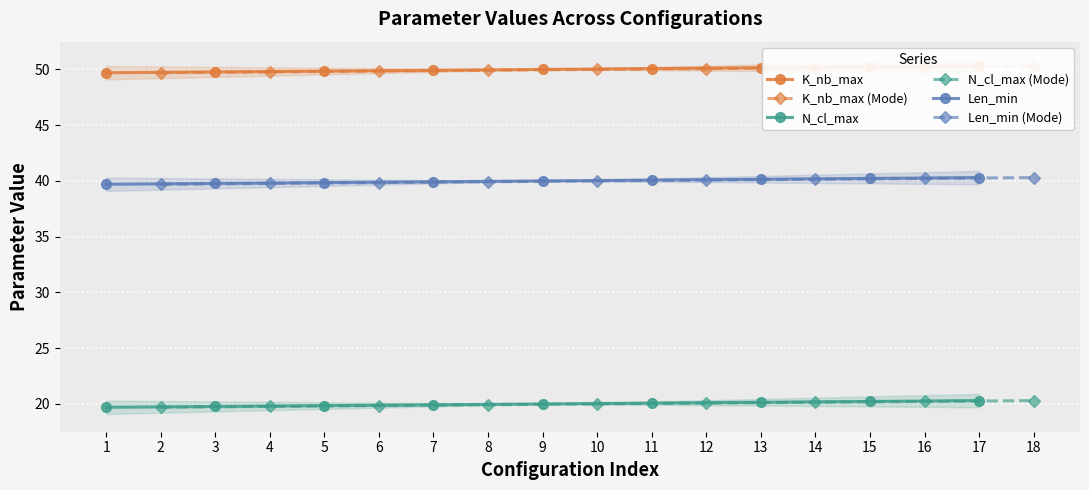

Rank the series by their maximum value, from lowest to highest.

N_cl_max, N_cl_max (Mode), Len_min, Len_min (Mode), K_nb_max, K_nb_max (Mode)